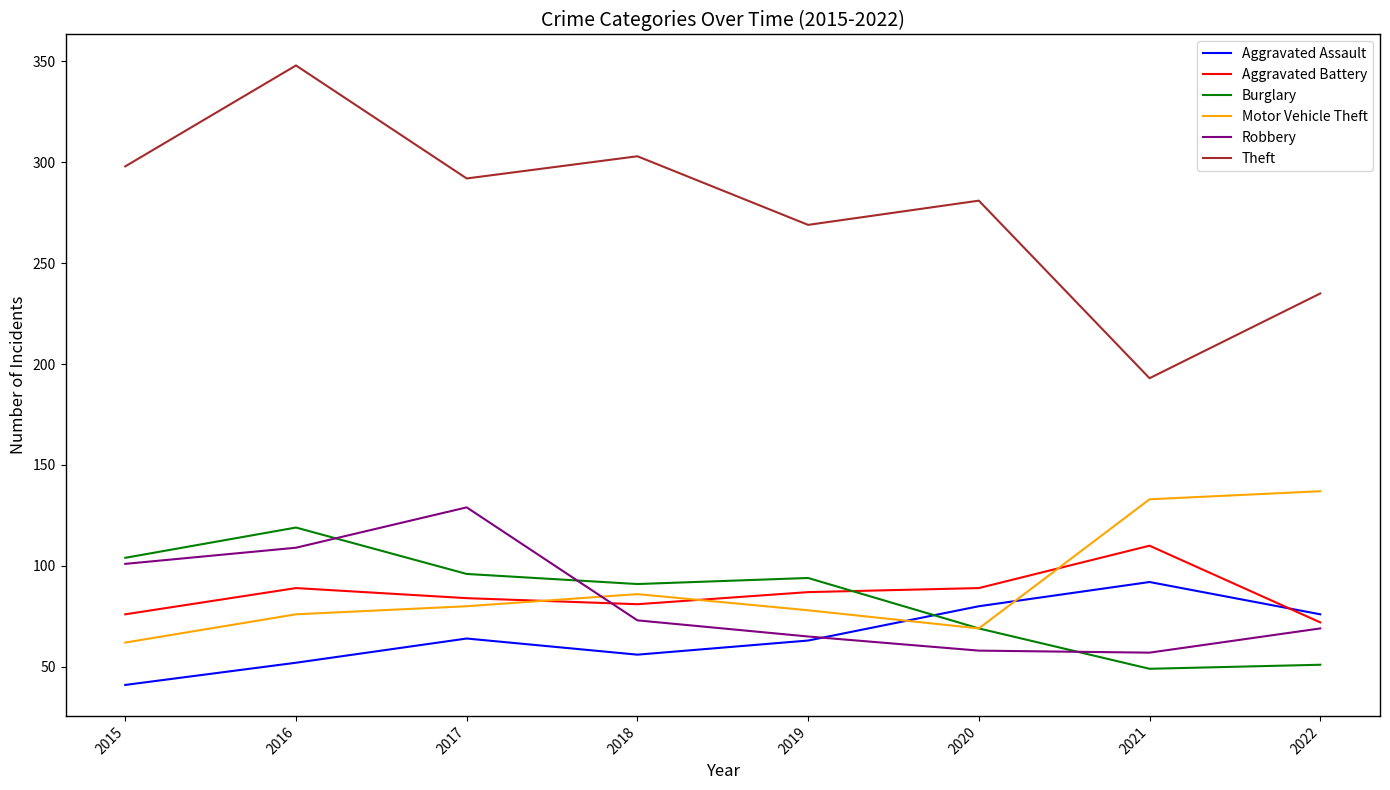

What is the greatest value displayed?

348